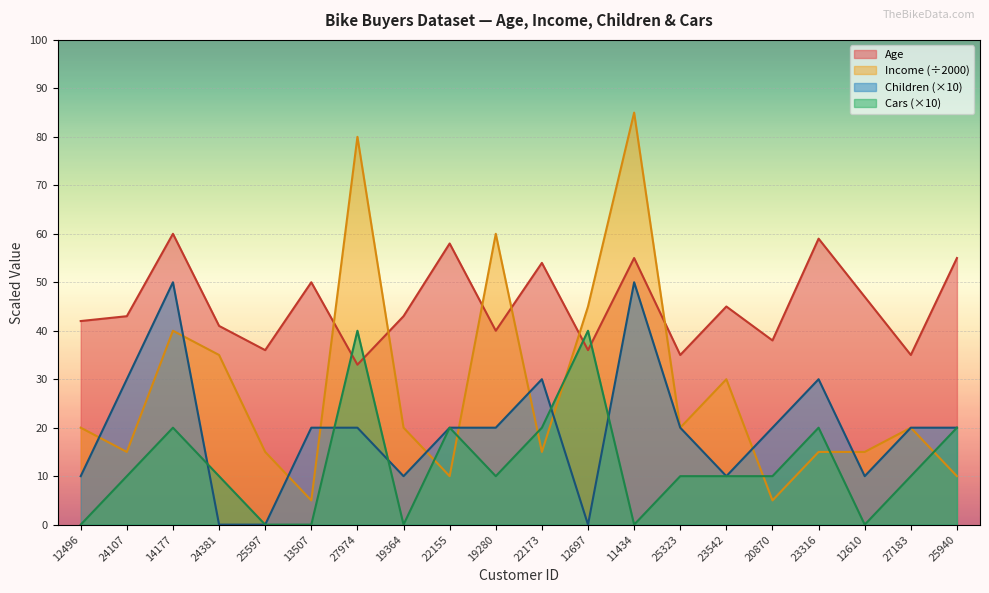

What is the value of the Children point at the 11th from the left?

30